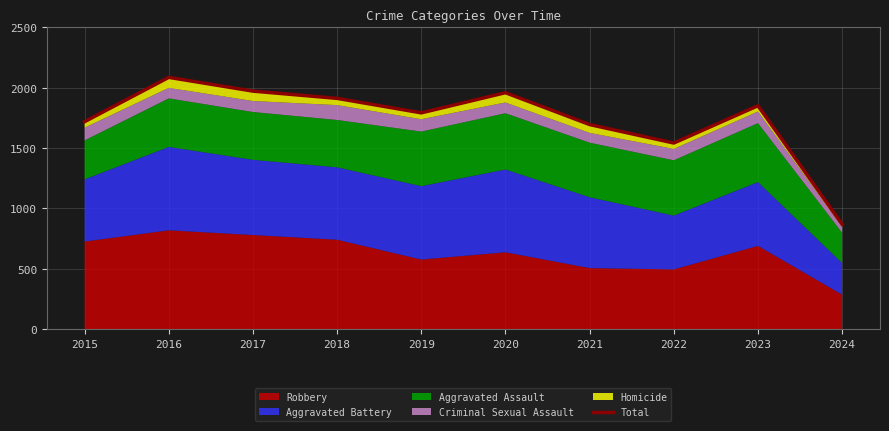

How many data points does each series have?

10